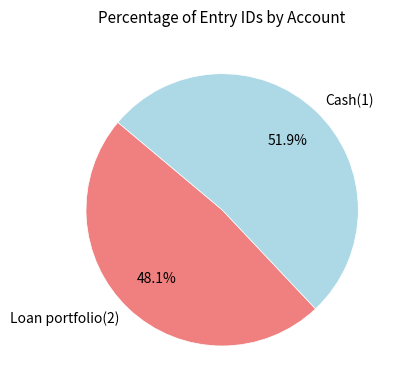

To the nearest percent, what percentage of the pie is Loan portfolio(2)?

48%